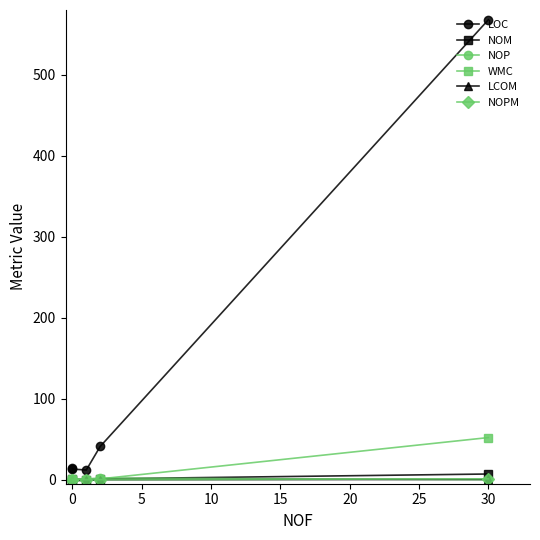

Does the chart display data point markers on the line(s)?

Yes